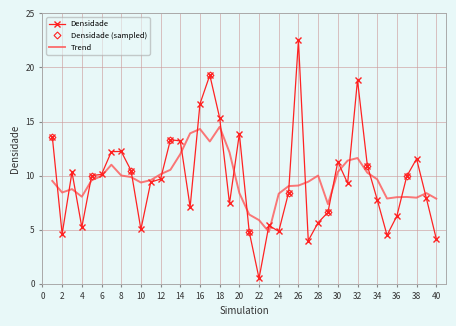

What is the difference between the values at 6 and 11?

0.7